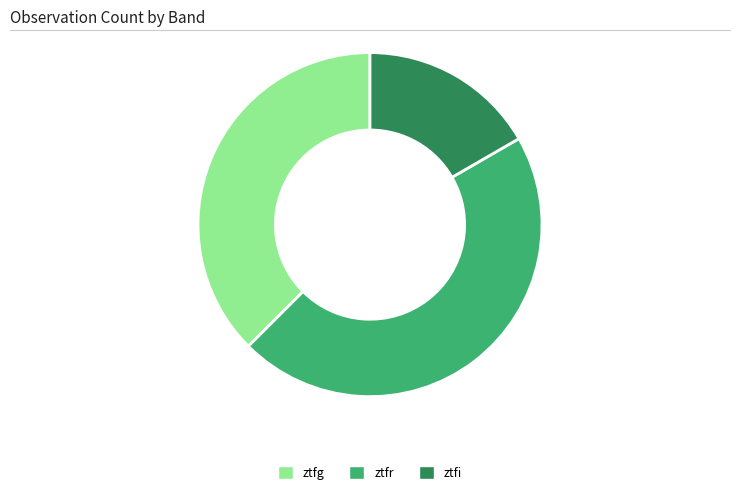

Is the sum of ztfr and ztfi greater than half?

Yes